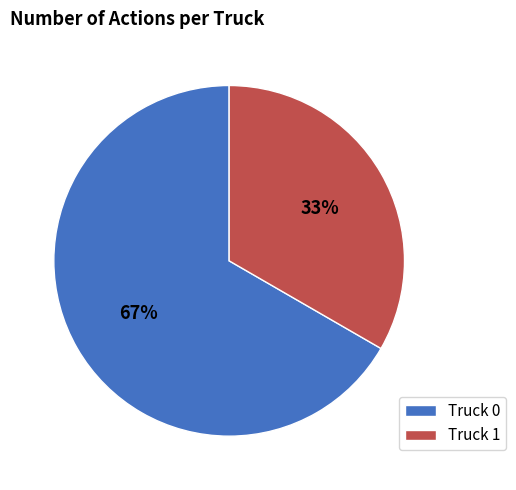

To the nearest percent, what is the combined percentage of Truck 1 and Truck 0?

100%